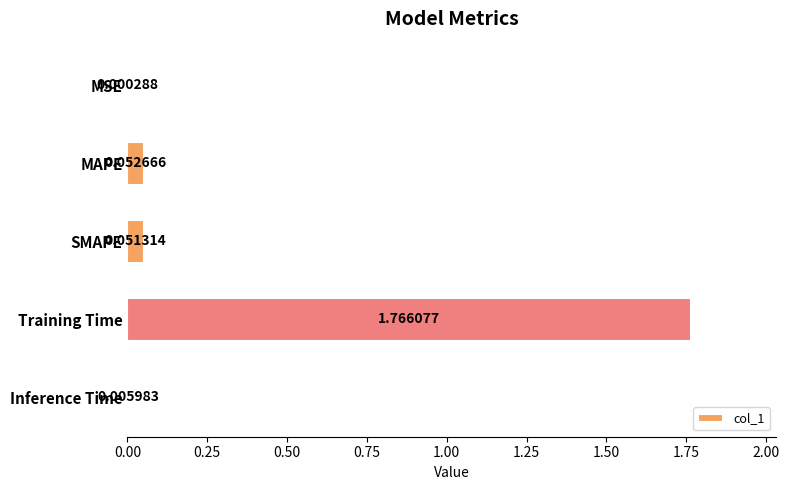

Between Inference Time and MSE, which is larger?

Inference Time